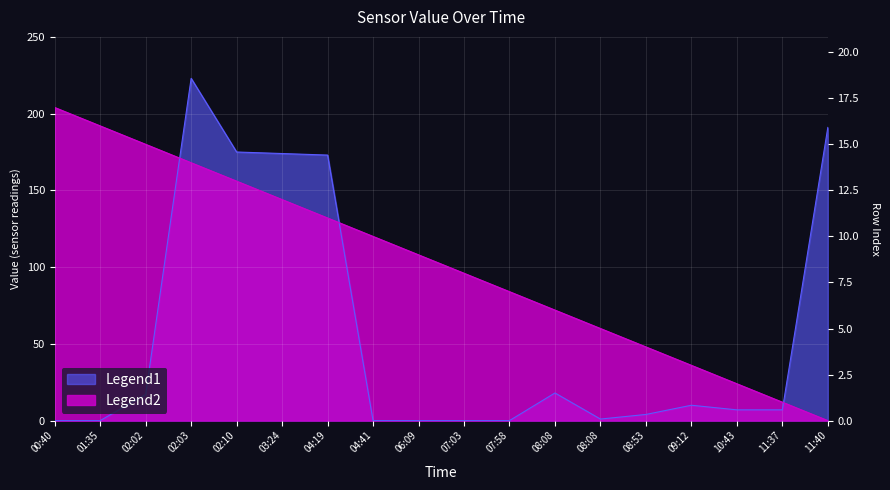

At which category does Legend1 reach its first local valley?

08:08